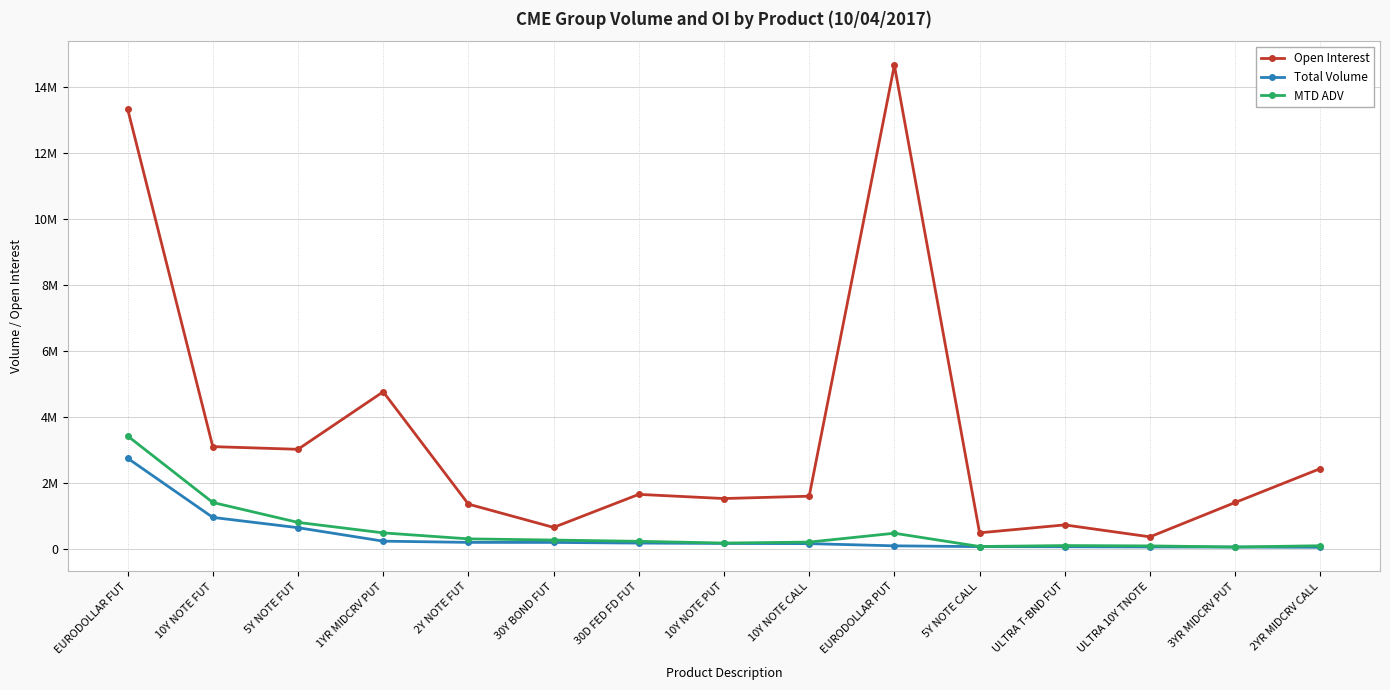

True or false: Total Volume and MTD ADV intersect in this chart.

False